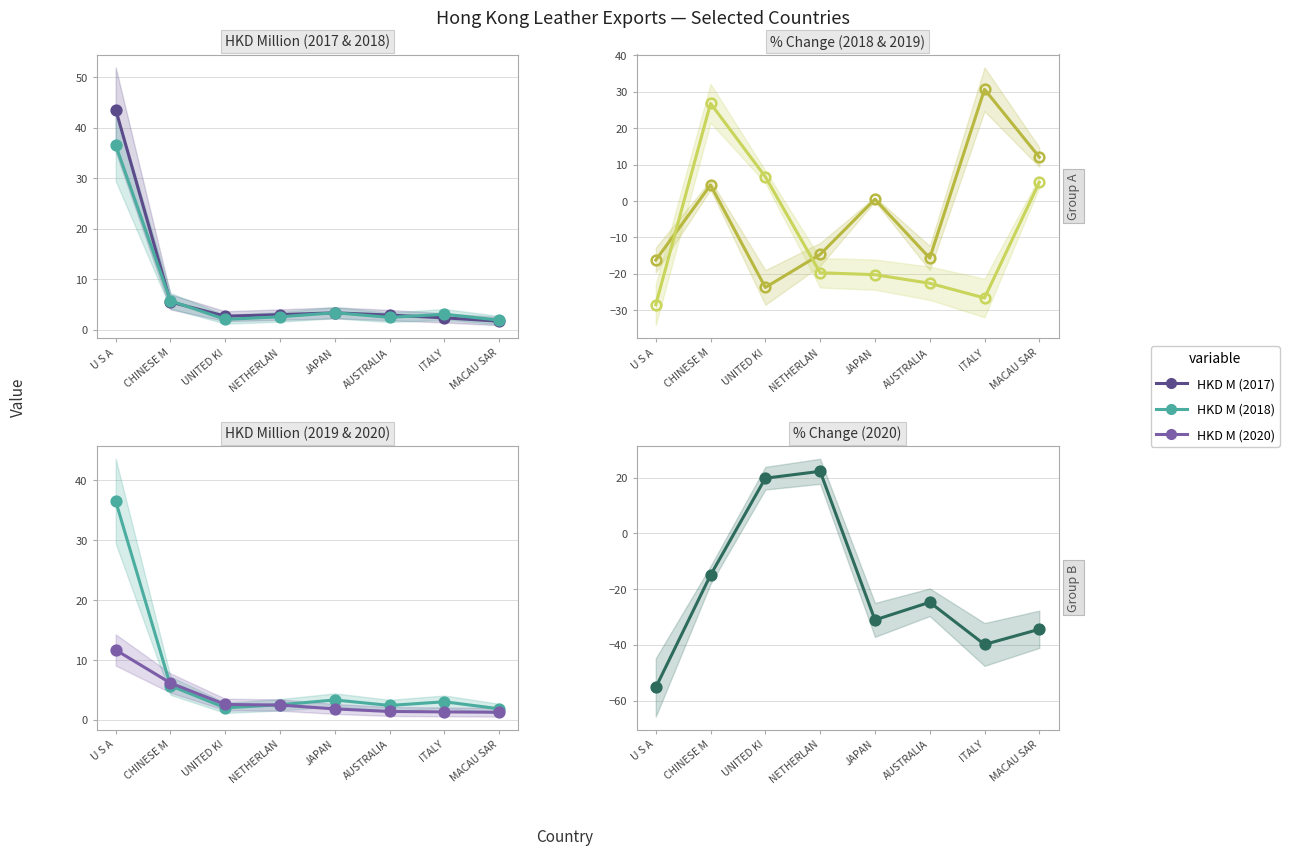

What is the average value of the 201912 % CHG series?

-9.9